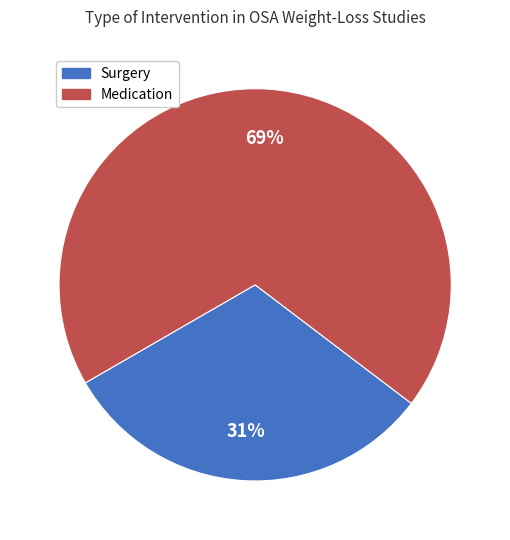

Is there a majority slice in this chart?

Yes